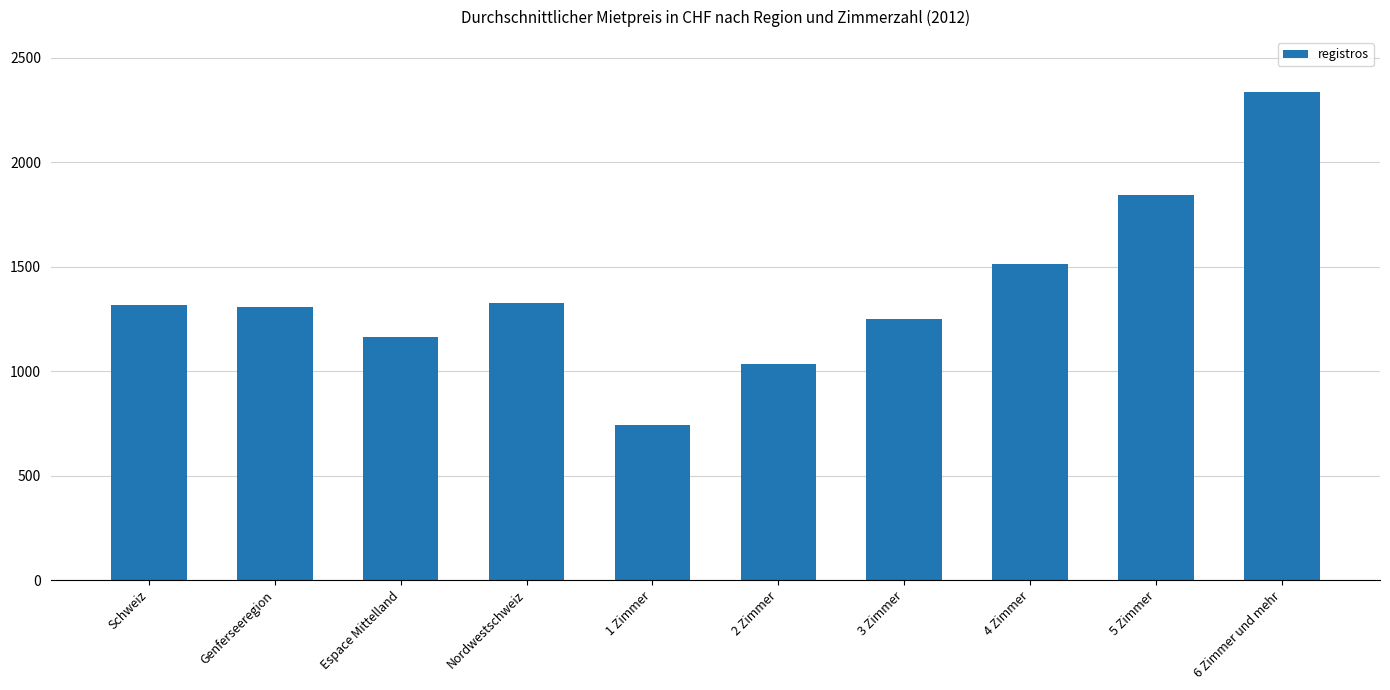

What is the label of the 1st bar from the left?

Schweiz